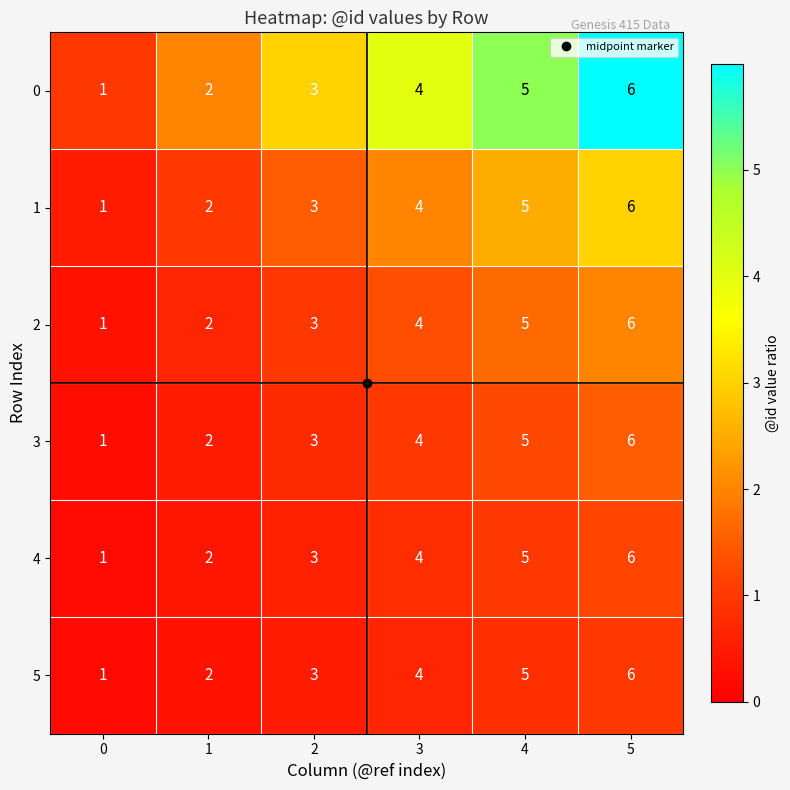

What is the difference between the maximum and minimum values in the 4 series?

5